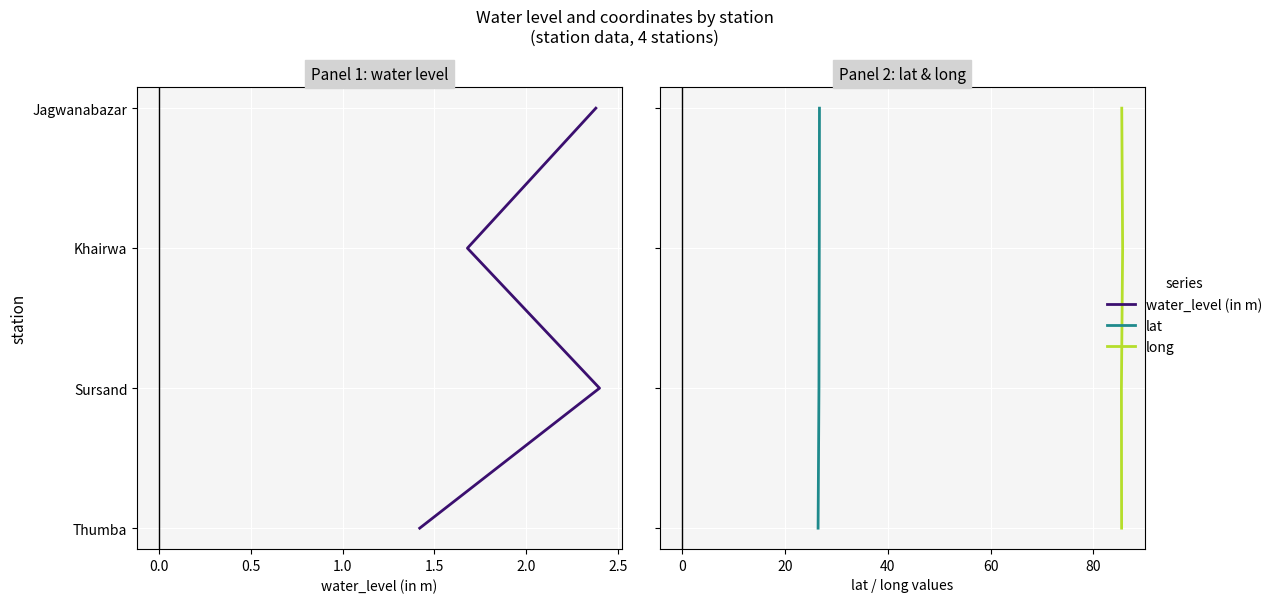

Is the value of long at 0.0 greater than the value of water_level (in m) at 0.0?

No